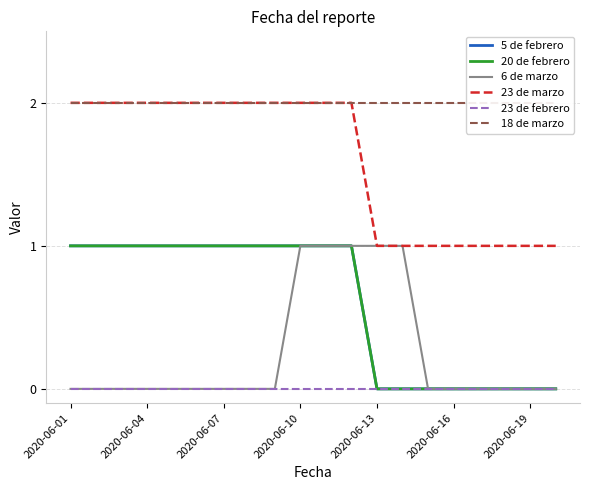

True or false: 5 de febrero has more than 1 points higher than both neighbors.

False